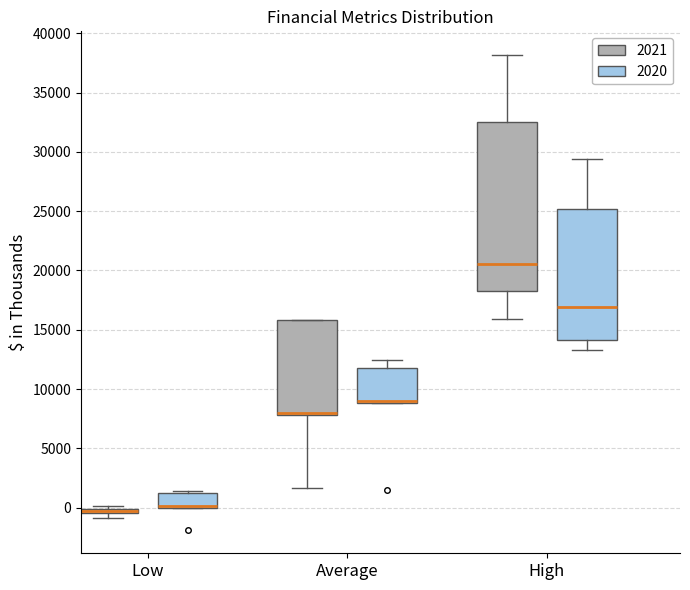

Comparing the boxes themselves (not the whiskers), which one is the tallest?

High (2021)